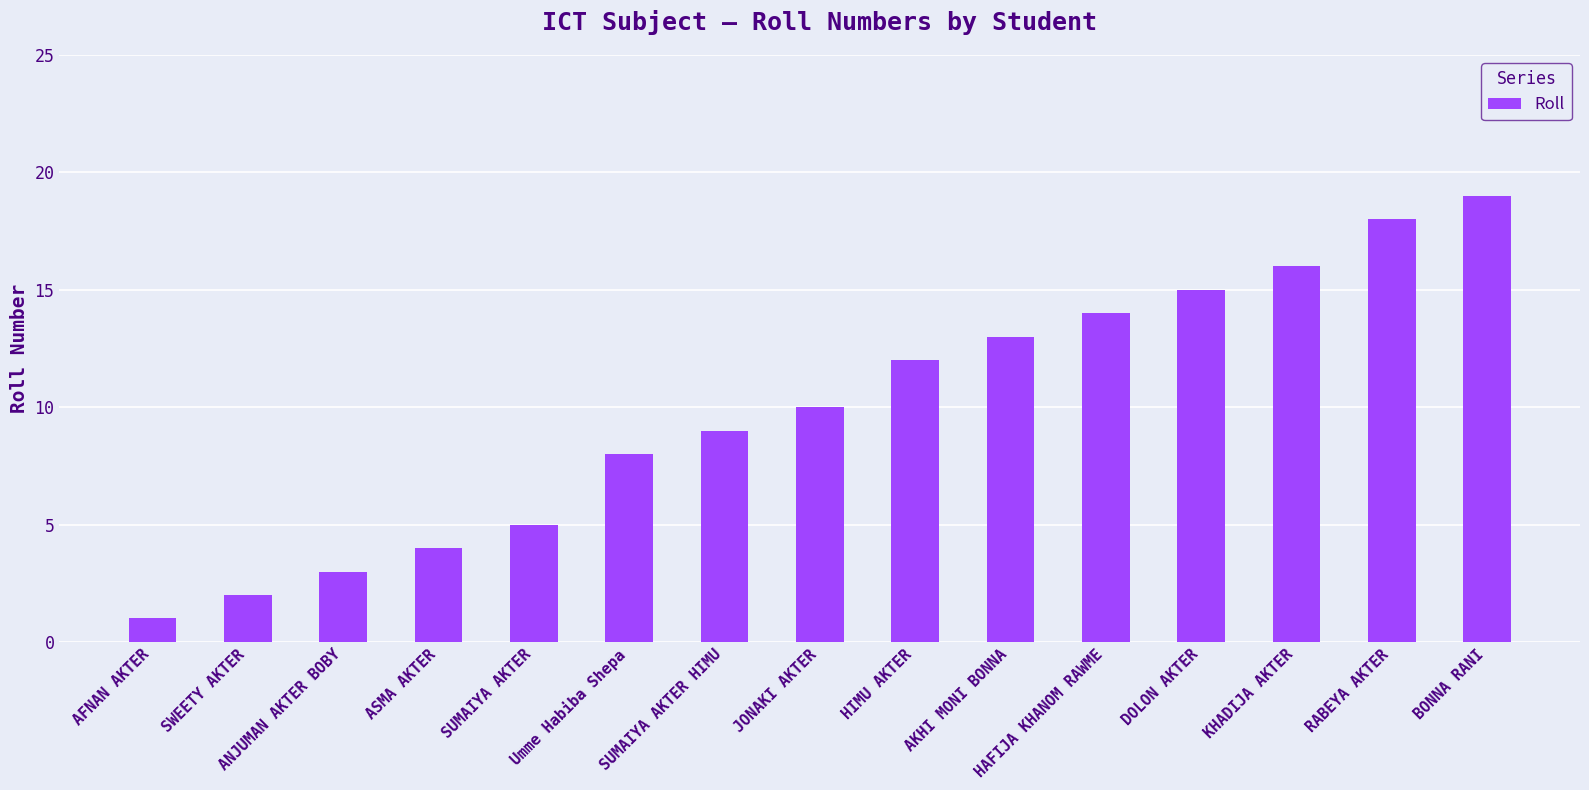

What is the difference between the second highest and minimum values?

17